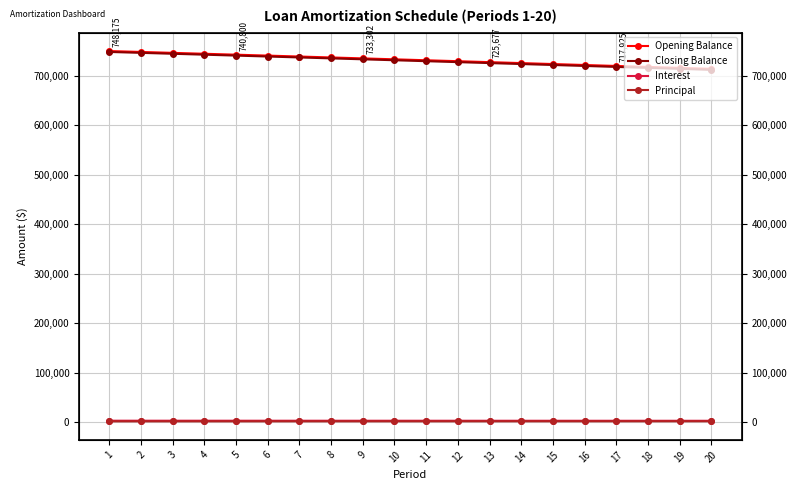

Which has a higher value, 7 or 12?

7